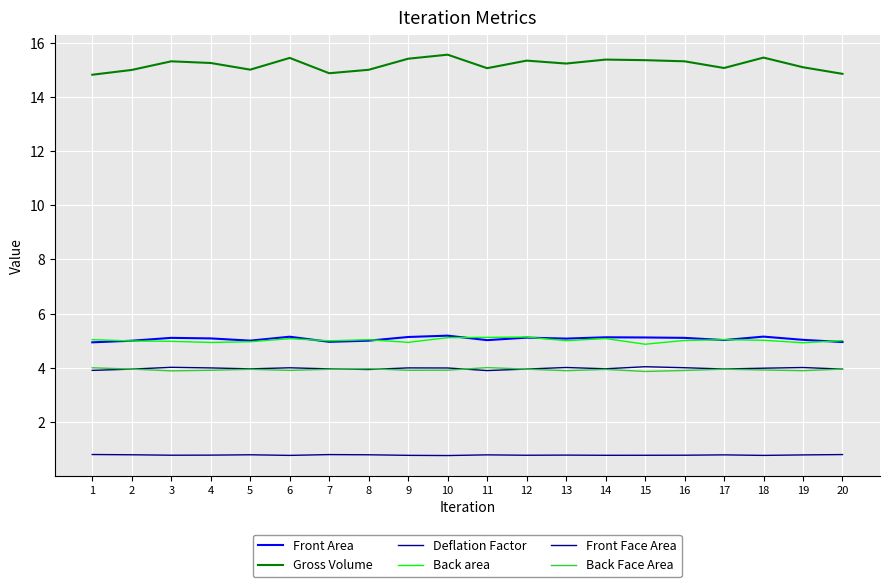

Is the value of Front Area at 2 greater than the value of Back Face Area at 16?

Yes